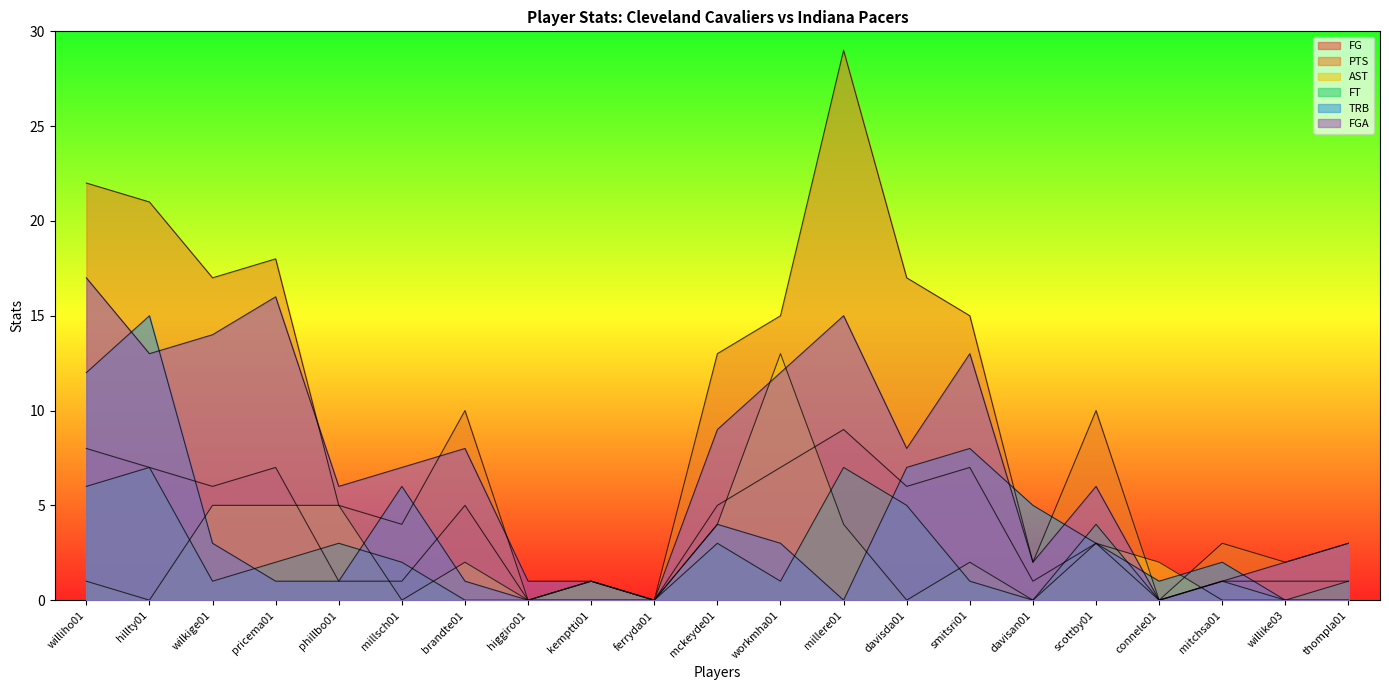

Which series changed the most between pricema01 and scottby01?

FGA